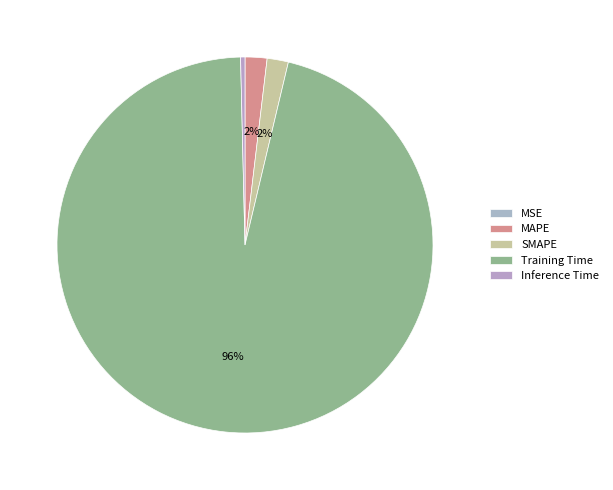

Which slice is the smallest?

MSE